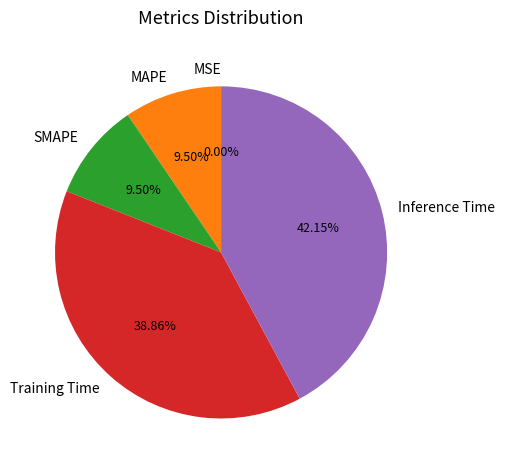

Between SMAPE and Training Time, which is larger?

Training Time